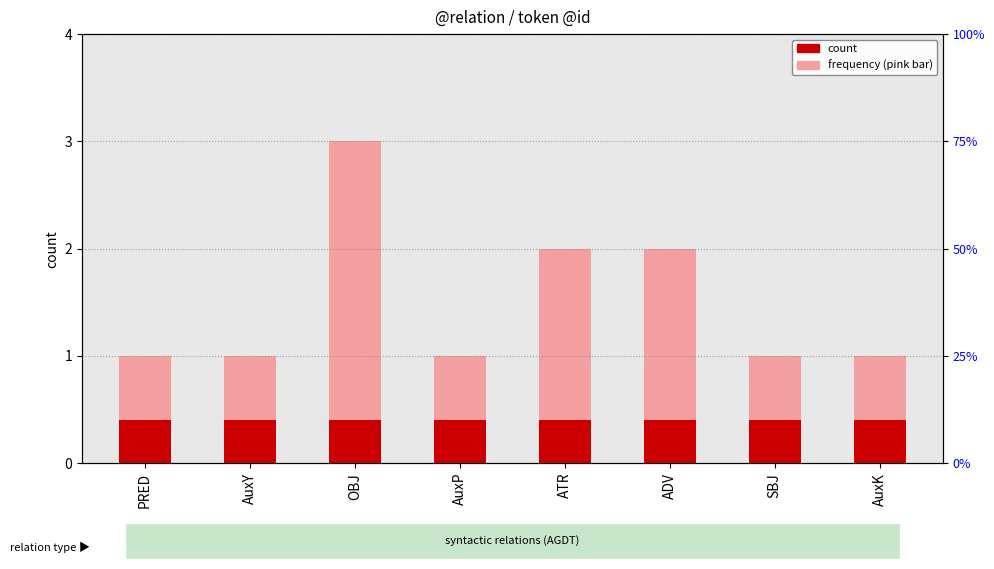

What is the change in value from AuxY to ADV?

+1